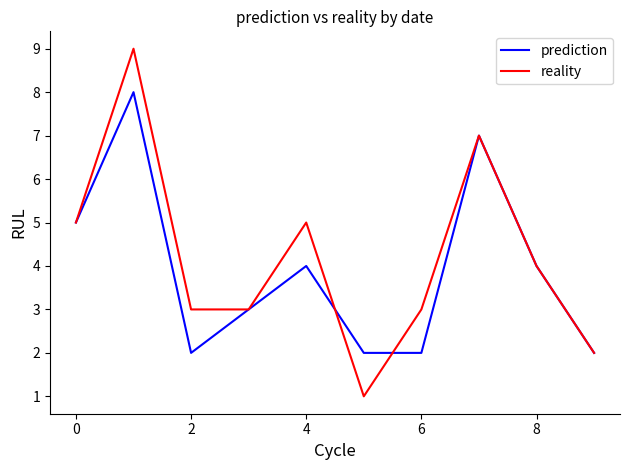

How many lines are shown in the chart?

2